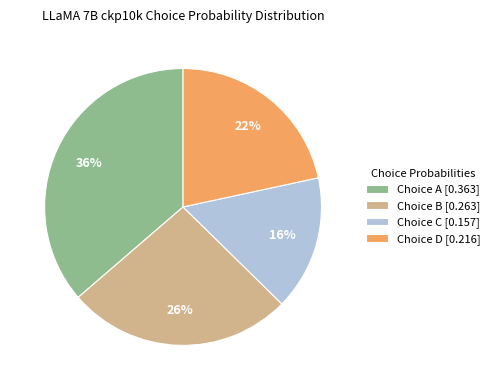

True or false: Choice D [0.216] accounts for 22% of the total.

True